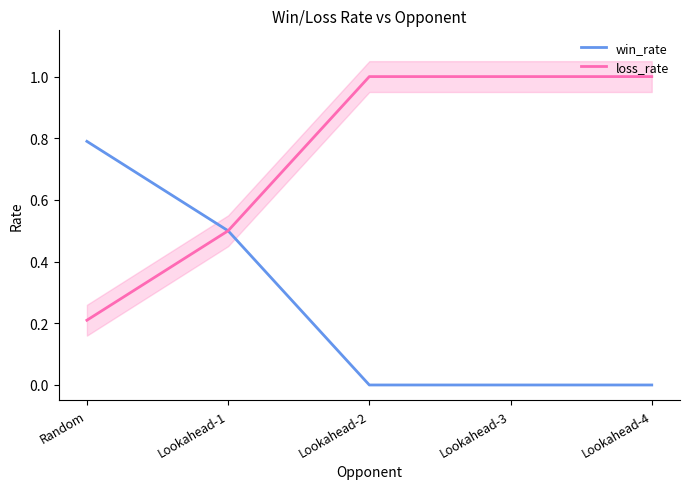

Is it true that win_rate equals 0.5 at Lookahead-1?

True